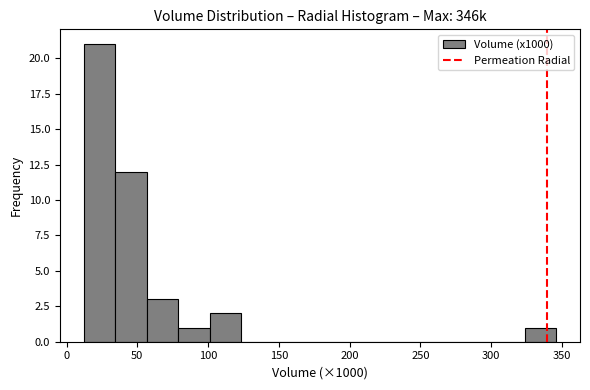

What is the height of the bar covering 10 to 35 on the x-axis? Neither the bar edges nor the heights are printed on the chart, so give them approximately, as read against the axes.

21